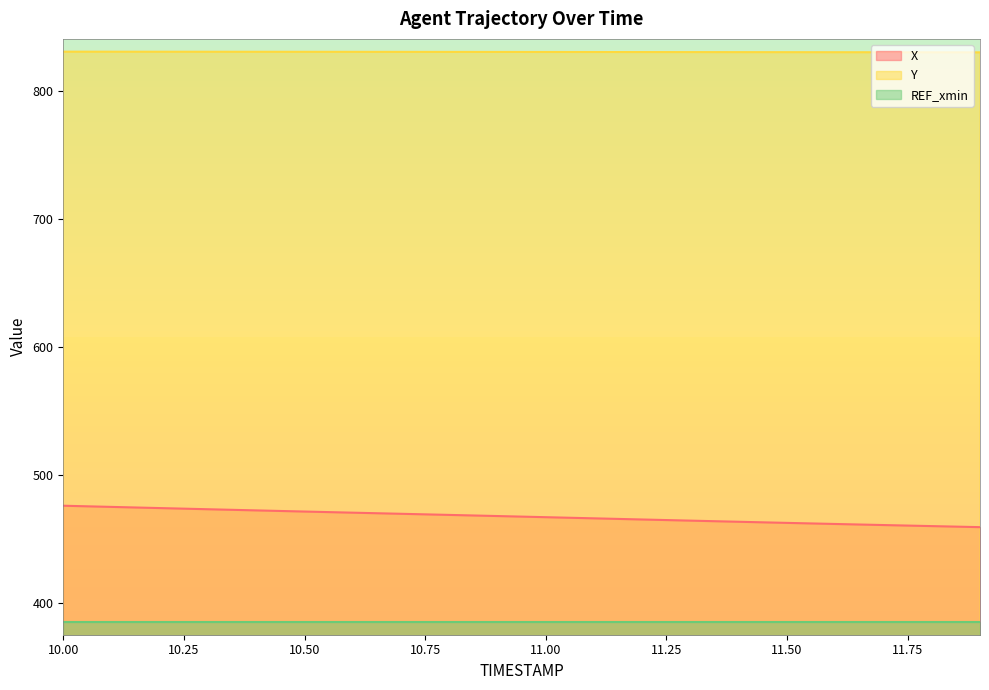

At how many categories does at least one series exceed 467?

20